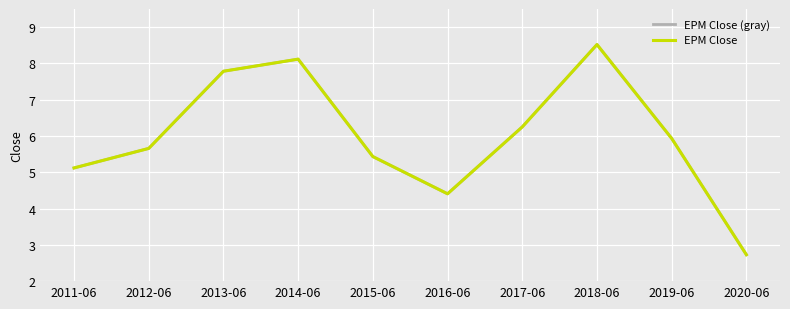

Does the chart have visible grid lines?

Yes